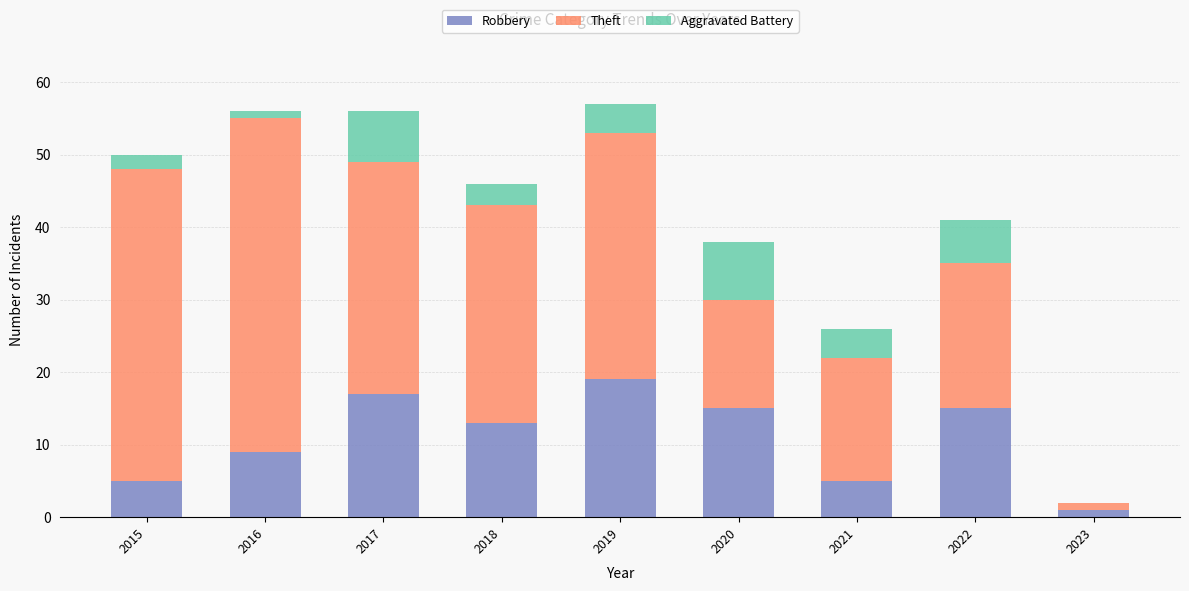

What is the total value across all series at 2019?

57